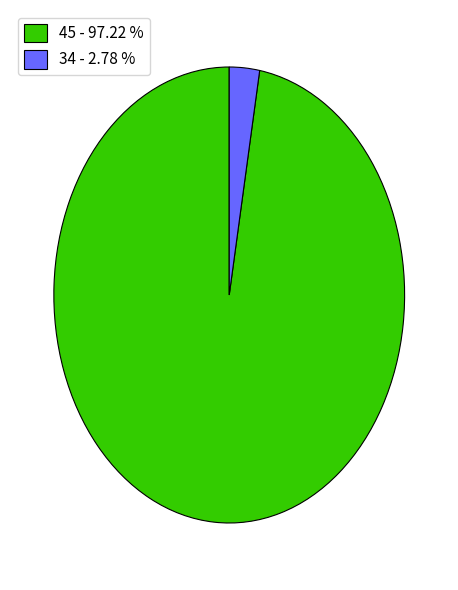

Is 45 - 97.22 % the majority of the pie?

Yes